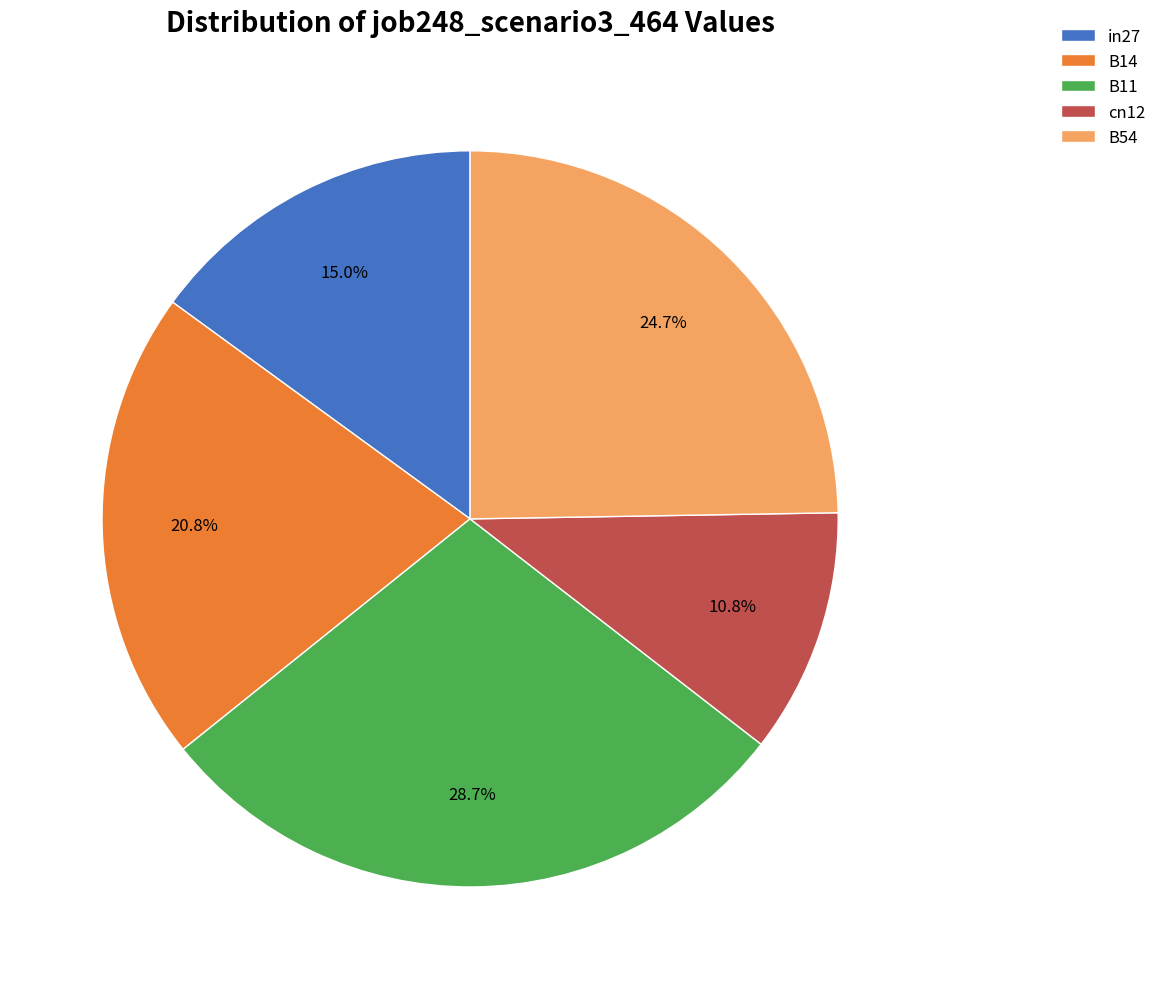

What percentage is the cn12 slice, to the nearest percent?

11%